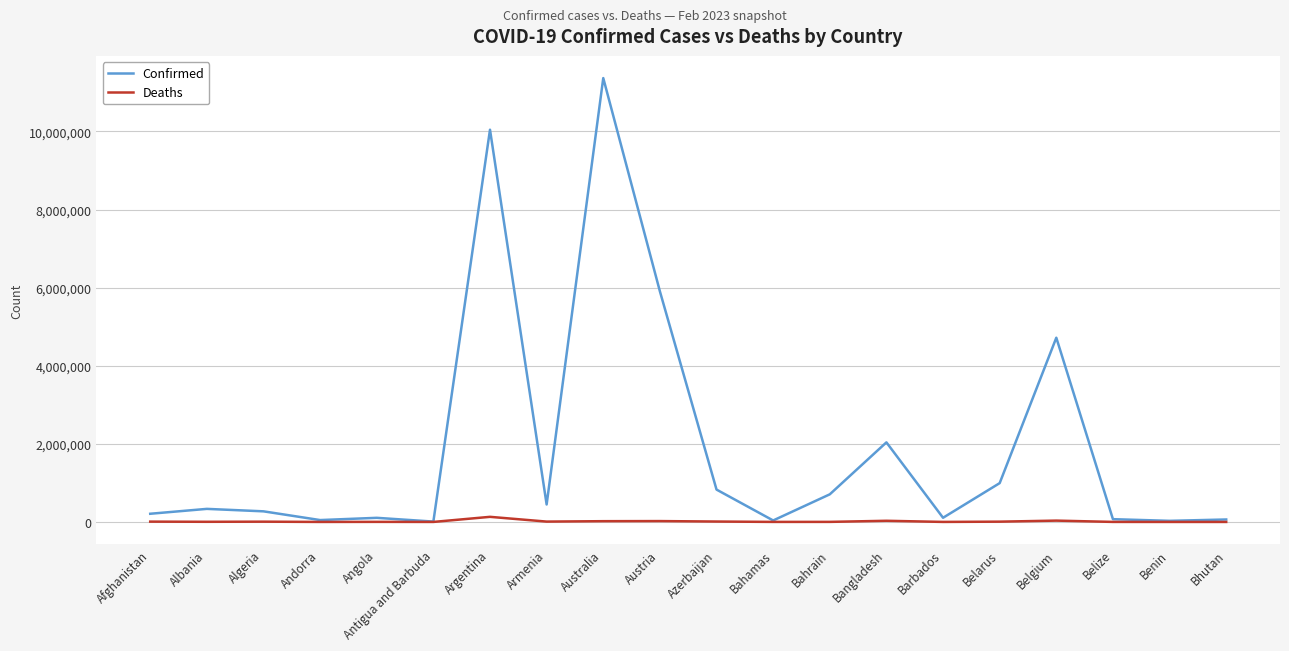

What are all the series names shown in the legend?

Confirmed, Deaths